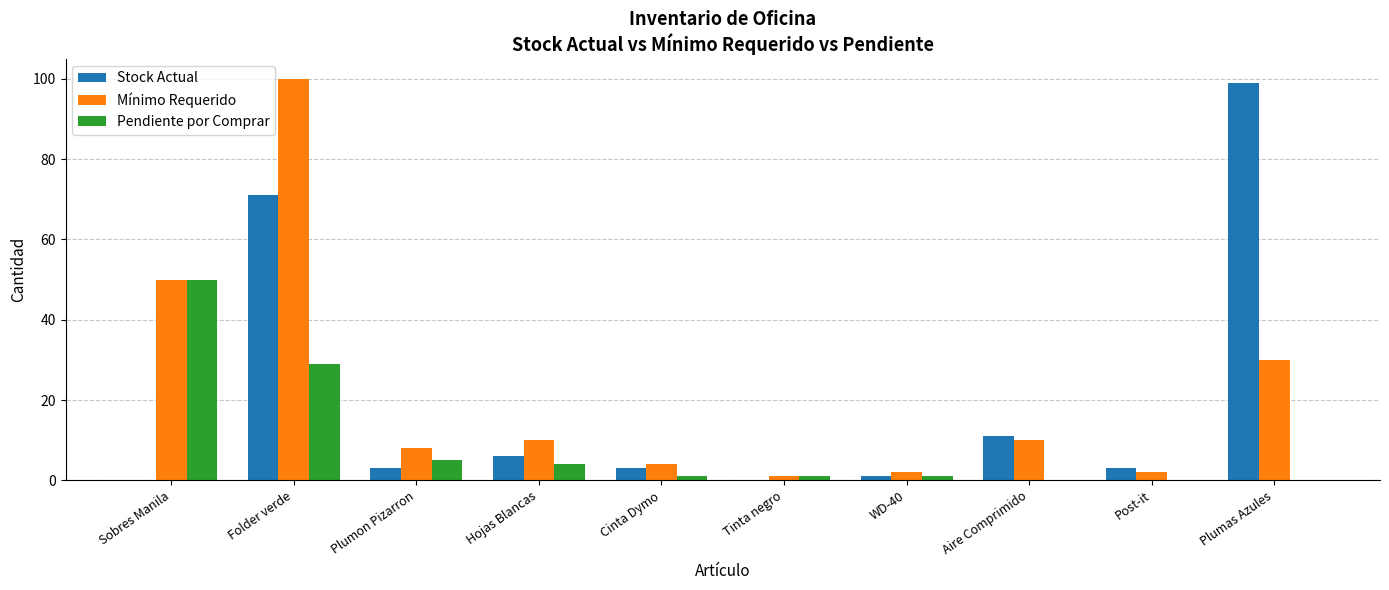

The Pendiente por Comprar series shows 50 at Sobres Manila. True or false?

True